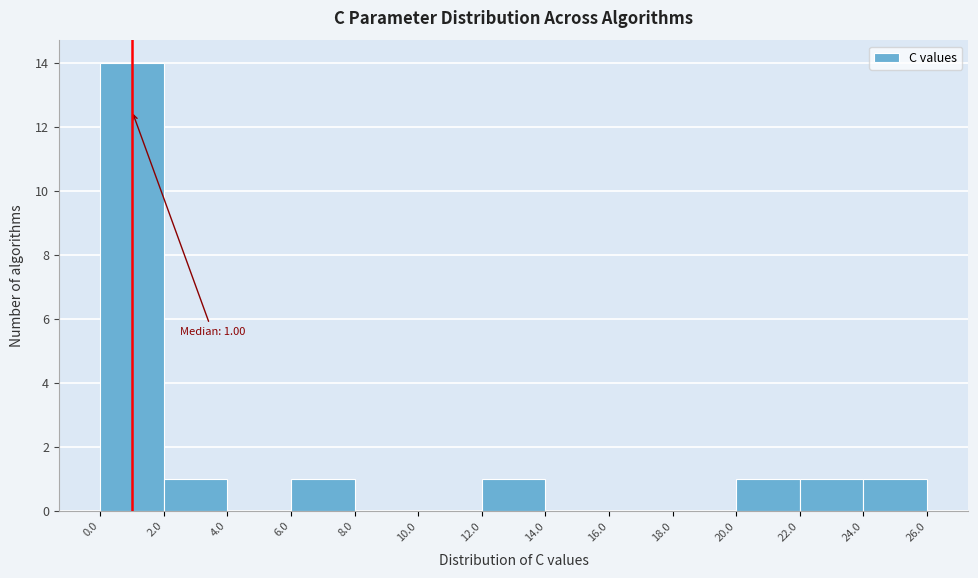

Over which range of the x-axis is the bar tallest?

0.0 to 2.0